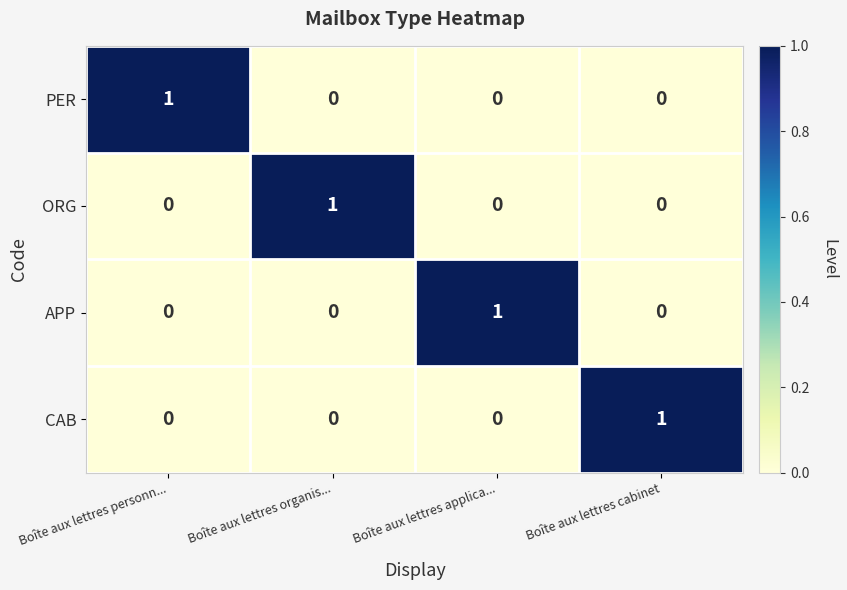

At how many categories does at least one series exceed 0?

4